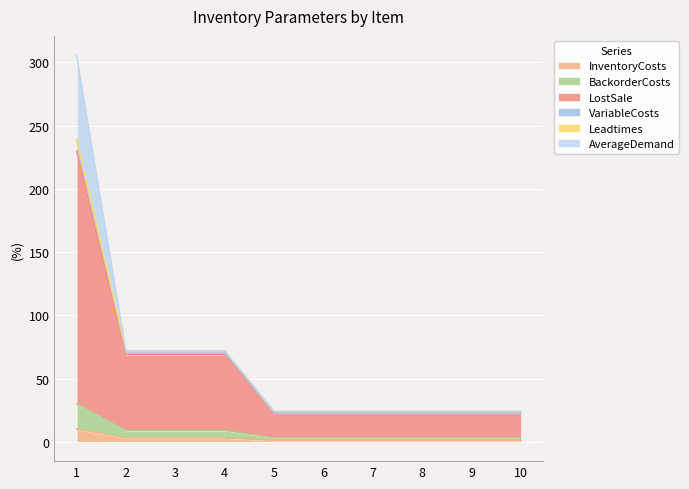

What is the sum of the BackorderCosts values at 5 and 9?

6